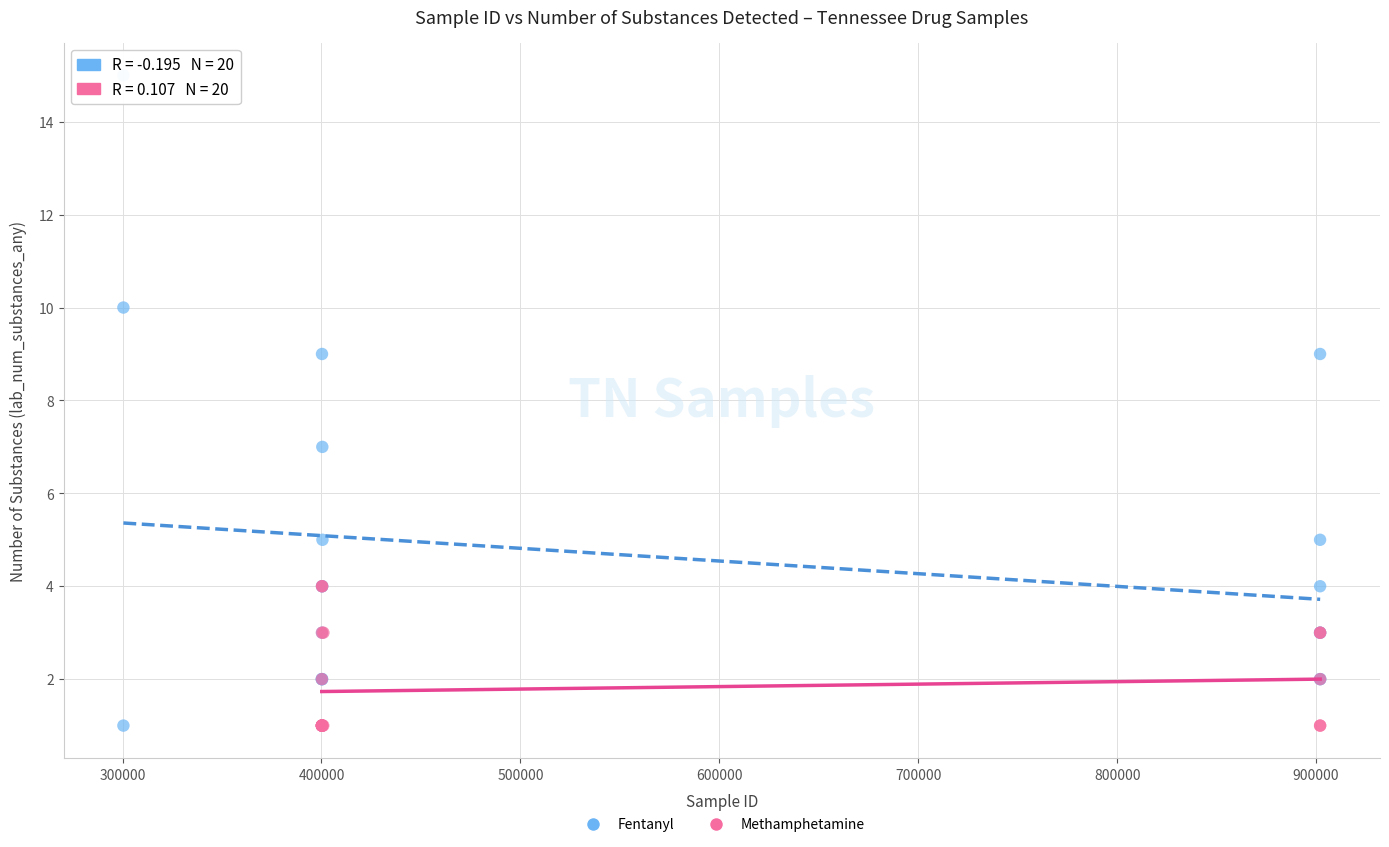

Which series reaches the maximum Y coordinate?

Fentanyl